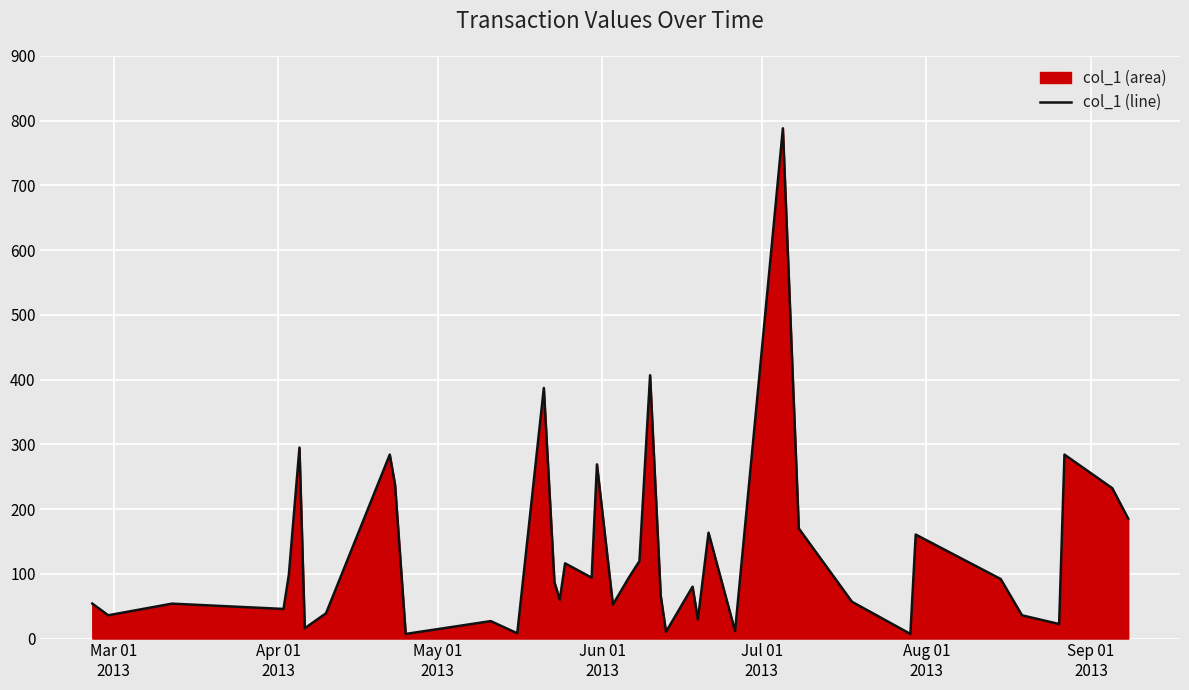

What is the difference between the maximum and minimum values?

780.9